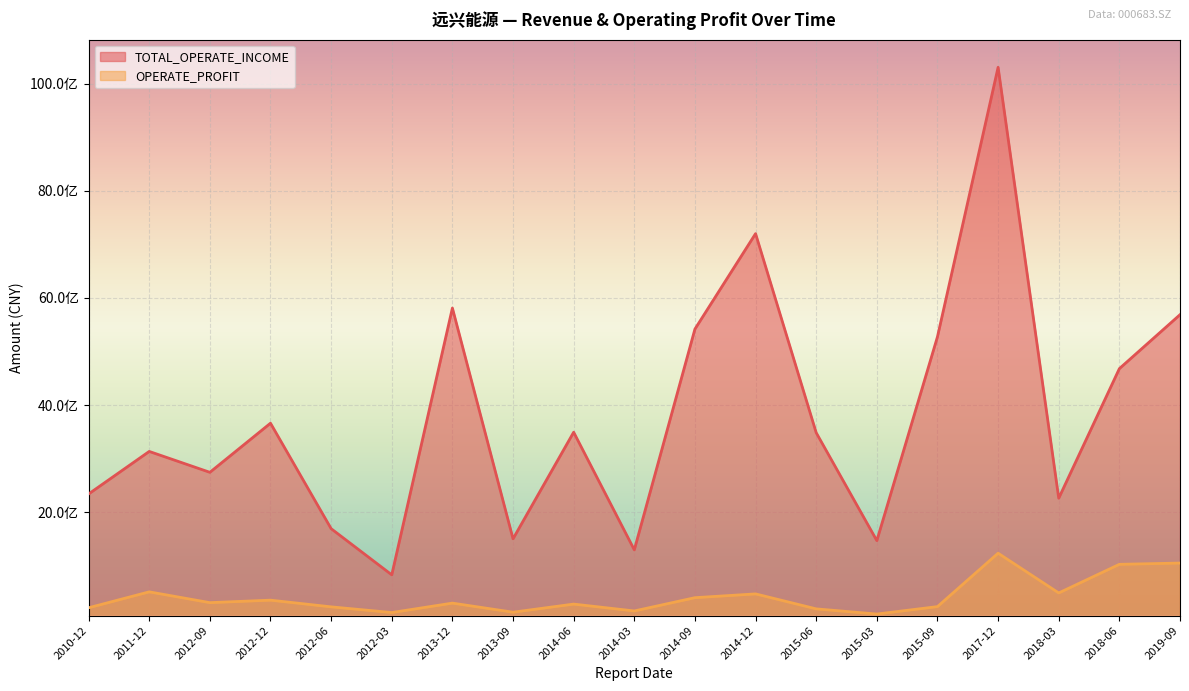

Which has a higher value, 2018-06 or 2014-06?

2018-06